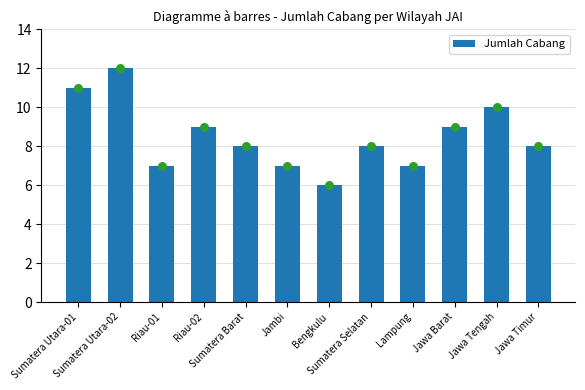

Between Riau-01 and Jambi, which is larger?

Riau-01